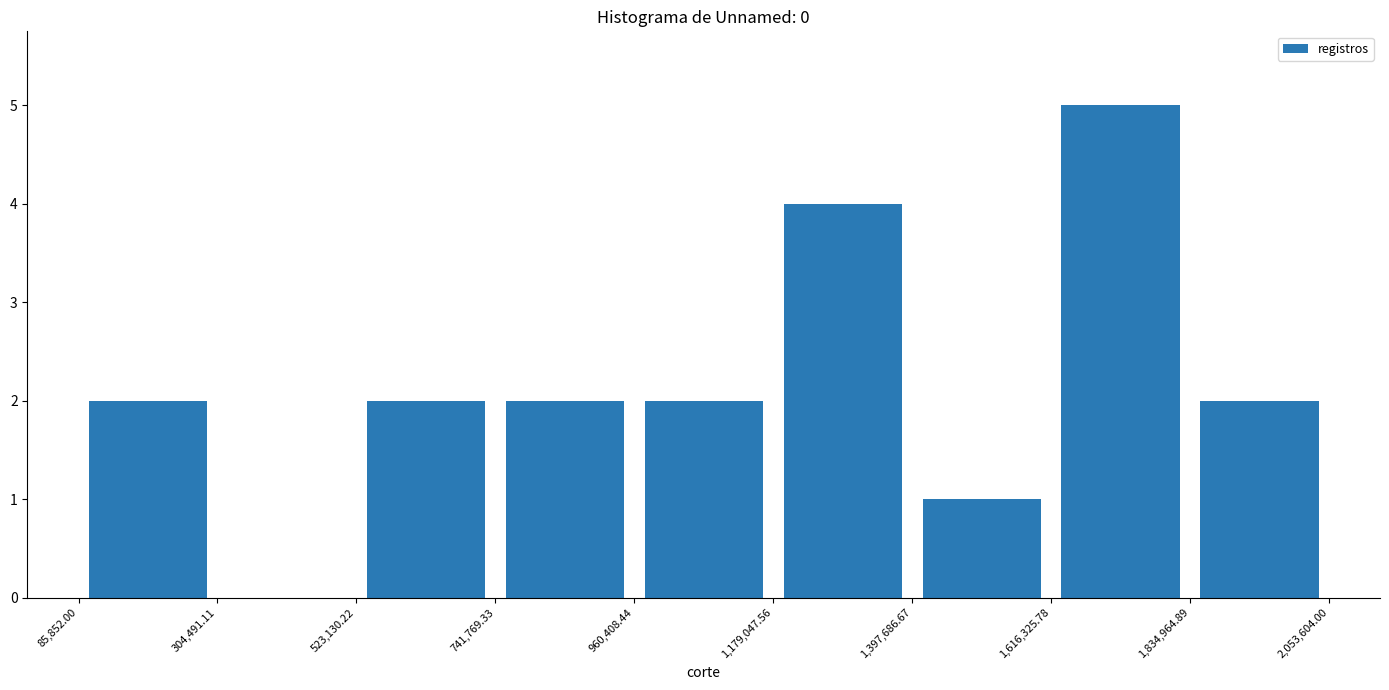

What is the height of the bar covering 1,834,964.89 to 2,053,604.00 on the x-axis? The values are not printed on the chart, so give them approximately, as read against the axis.

2